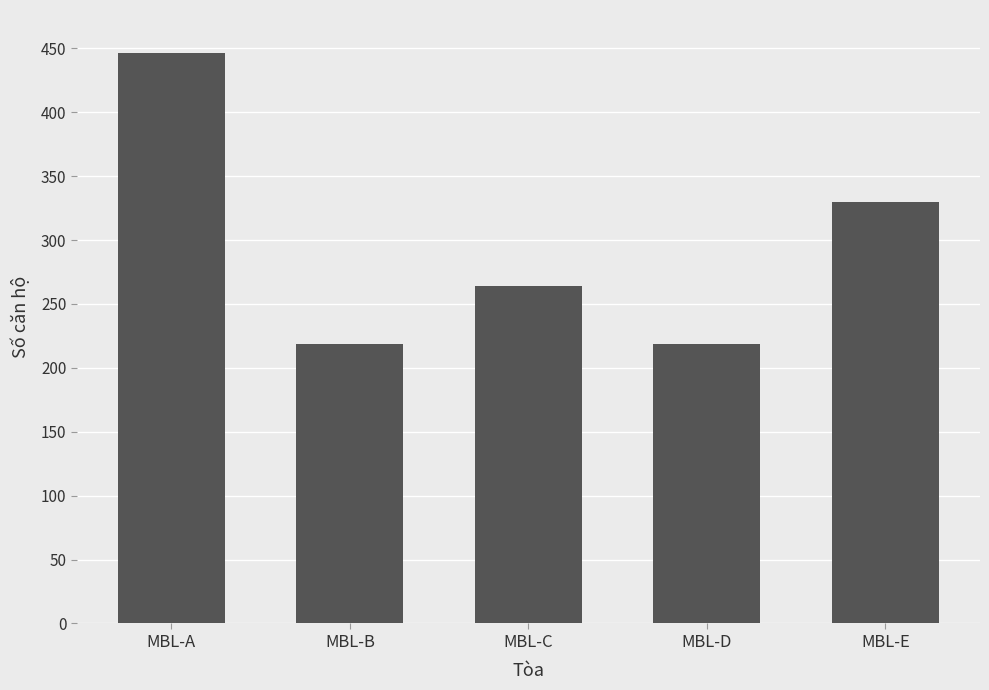

What is the ratio of the value at MBL-E to the value at MBL-D?

1.5